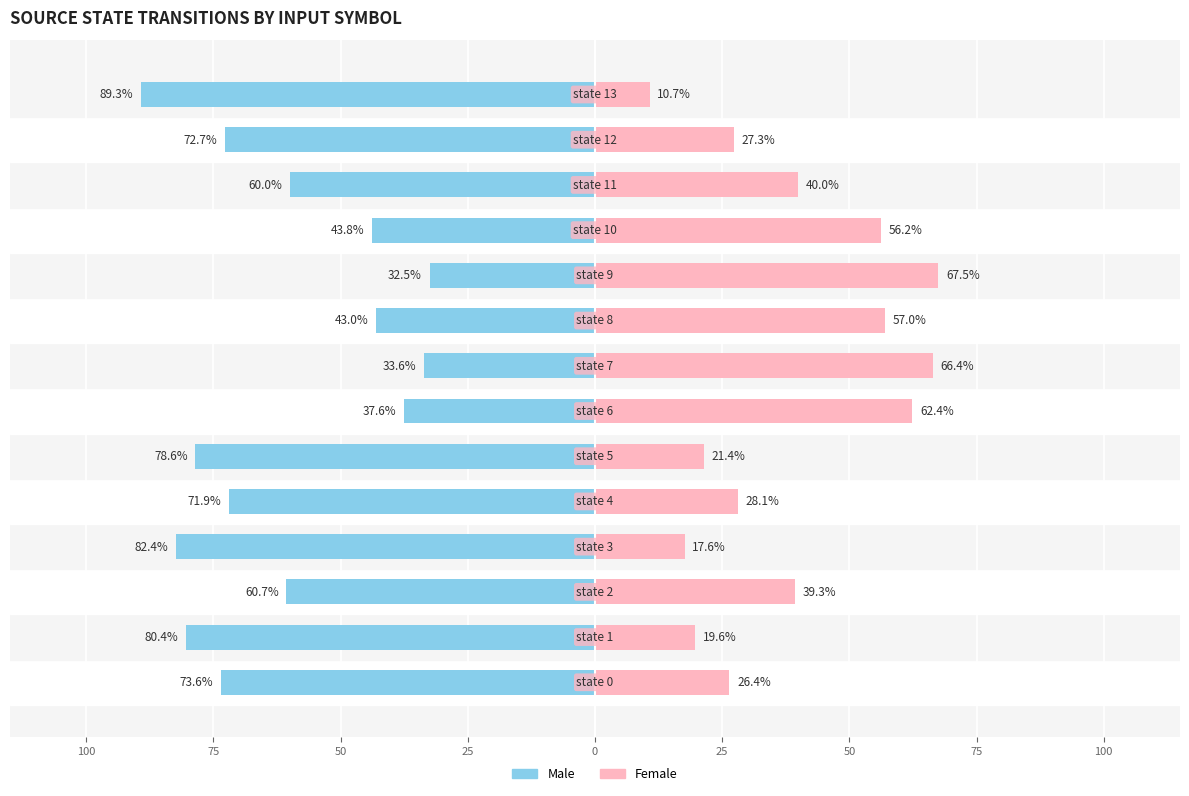

Reading left to right, transcribe all the data shown in this chart.

Male: -73.6	-80.4	-60.7	-82.4	-71.9	-78.6	-37.6	-33.6	-43.0	-32.5	-43.8	-60.0	-72.7	-89.3
Female: 26.4	19.6	39.3	17.6	28.1	21.4	62.4	66.4	57.0	67.5	56.2	40.0	27.3	10.7